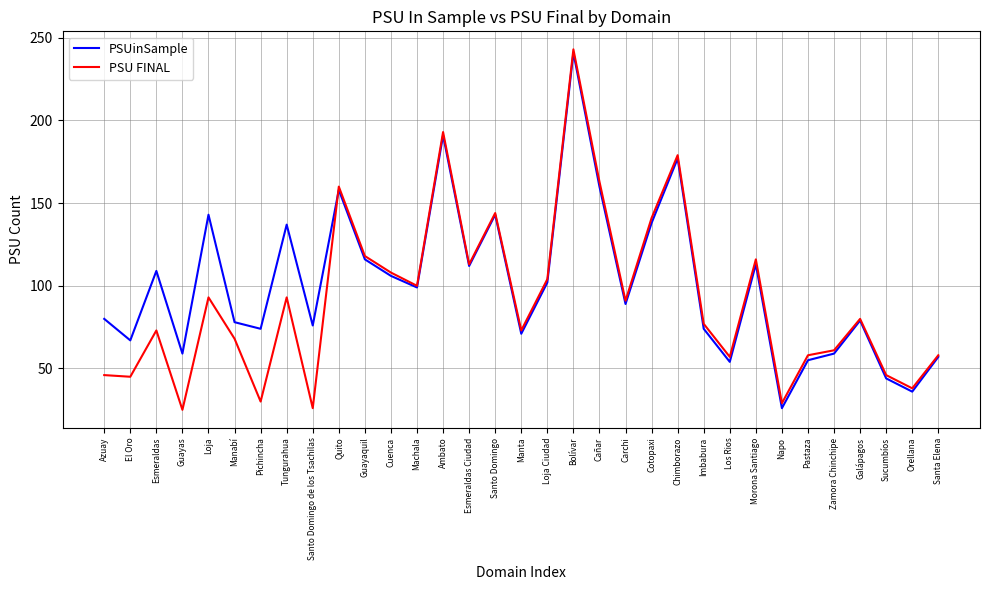

Which label corresponds to the largest value in the chart?

Bolívar